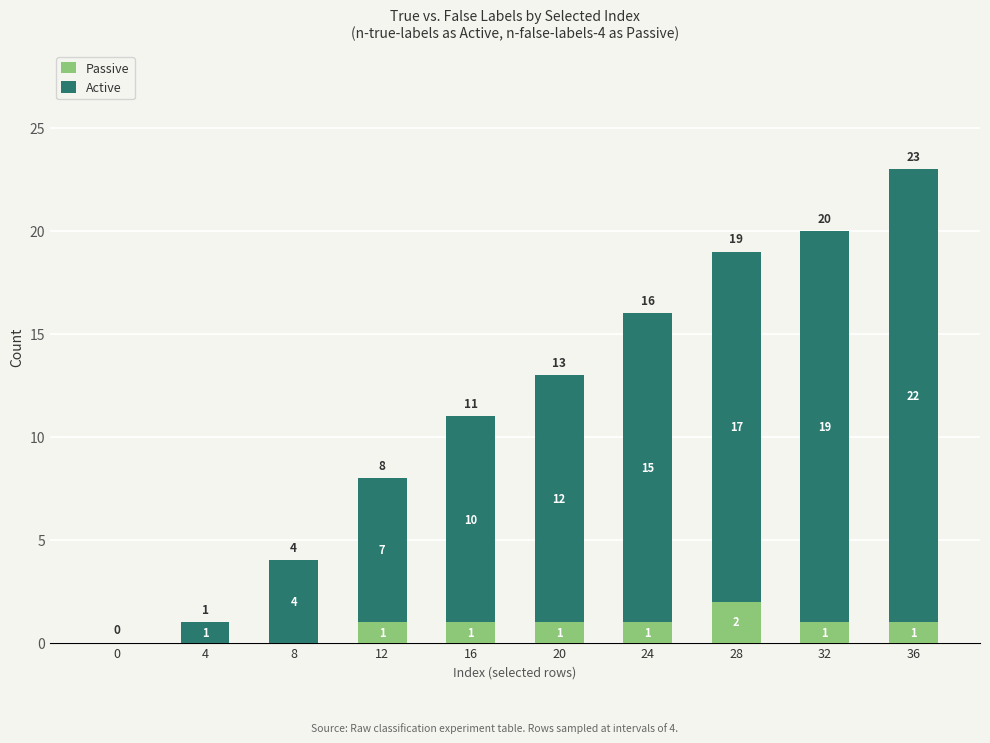

Is it true that Passive equals 0 at 32?

False